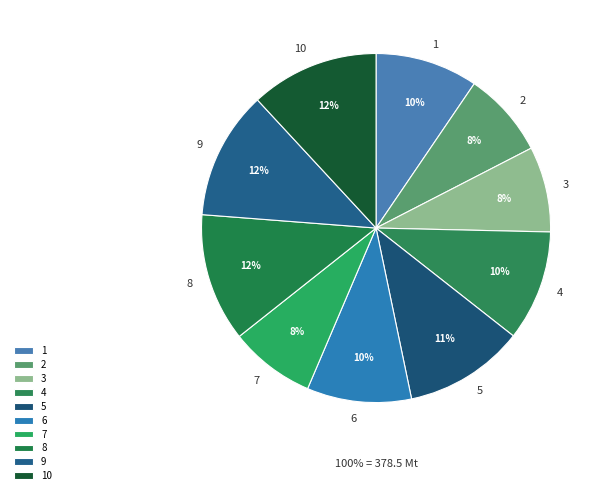

How much of the chart is everything except 8?

88.1%